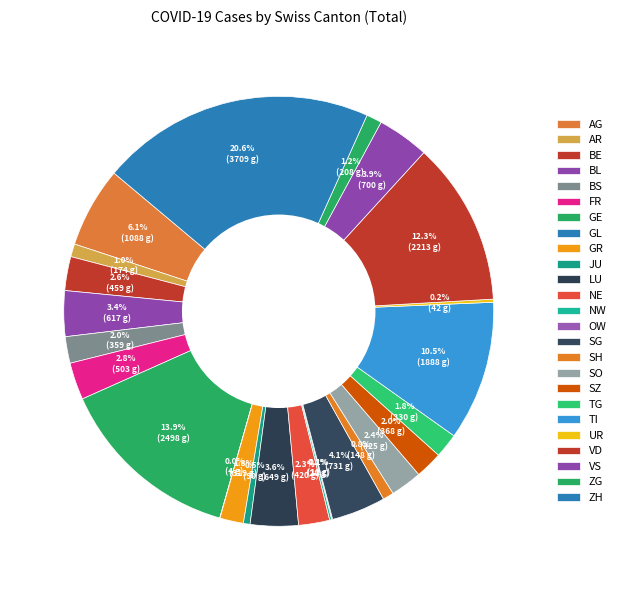

The JU slice represents 1% of the pie. True or false?

True